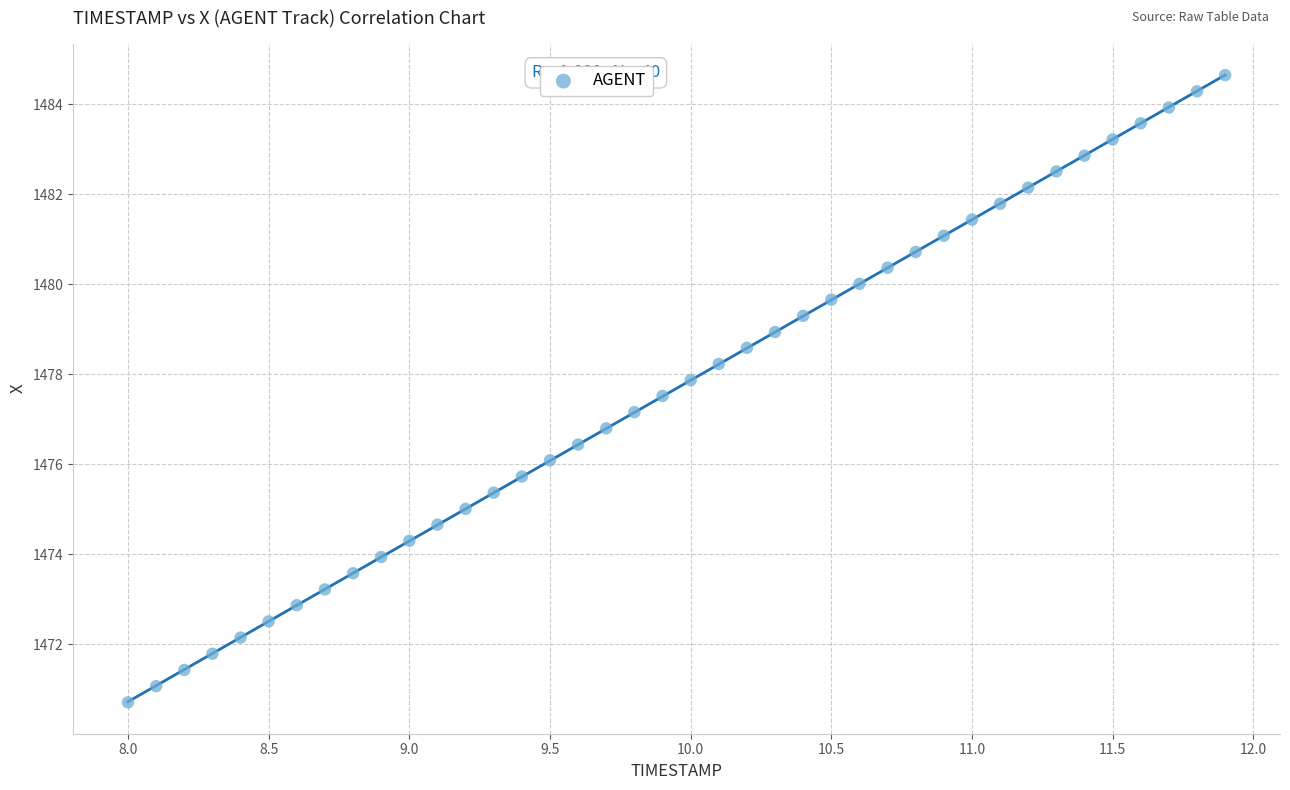

What is the range of X values (max minus min)?

3.9